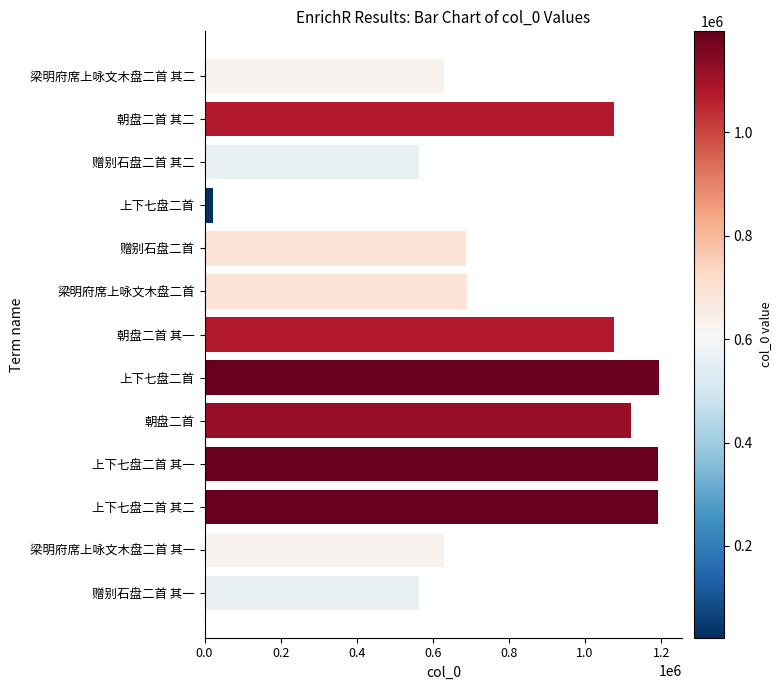

Count the number of categories in the chart.

13